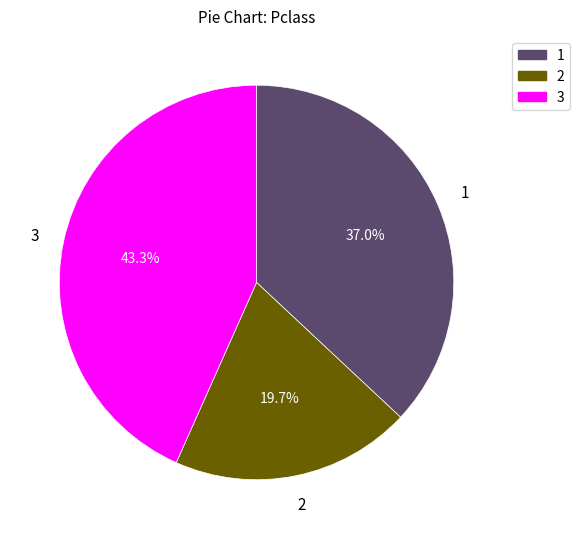

Is there any slice that represents more than half of the pie?

No